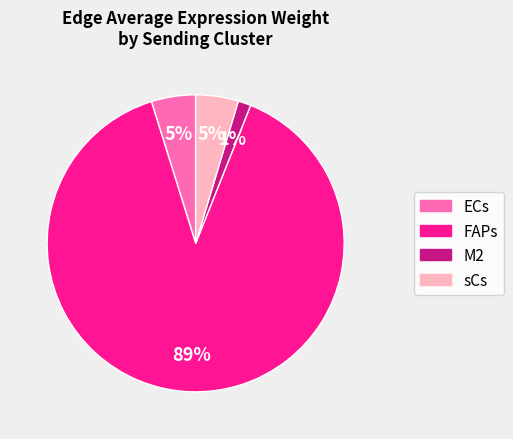

To the nearest percent, what portion does ECs represent?

5%